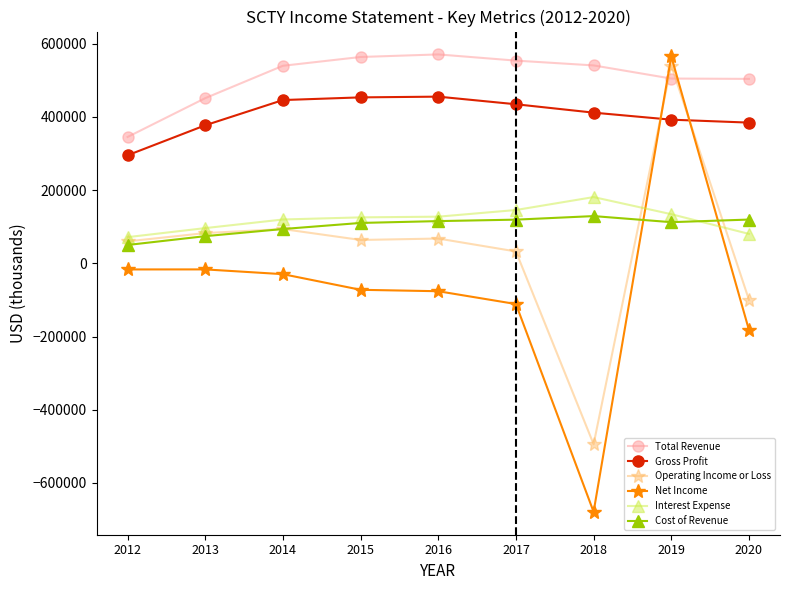

What are all the series names shown in the legend?

Total Revenue, Gross Profit, Operating Income or Loss, Net Income, Interest Expense, Cost of Revenue